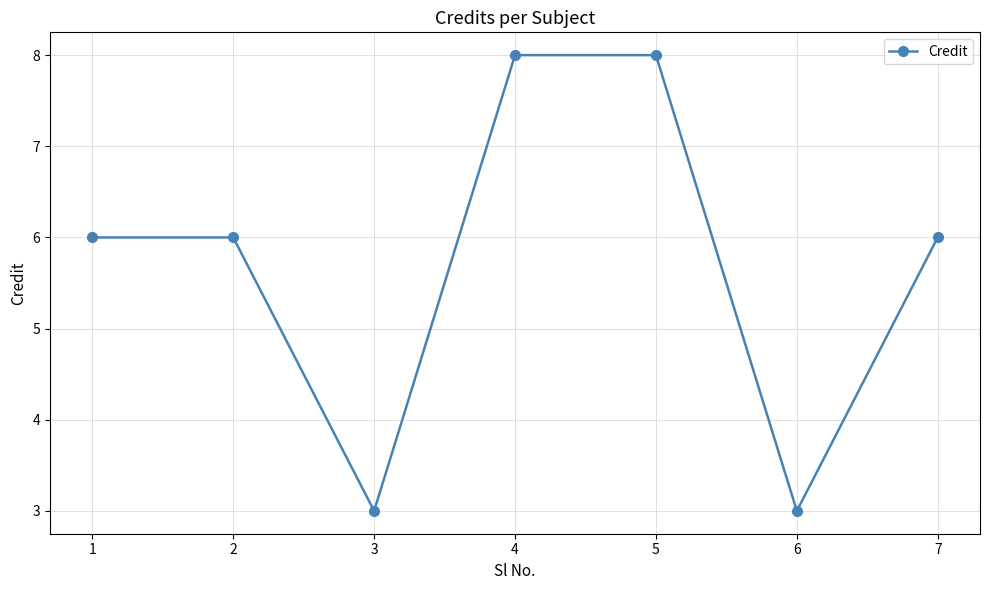

How many interior local valleys (lower than both neighbors) does the data have?

2